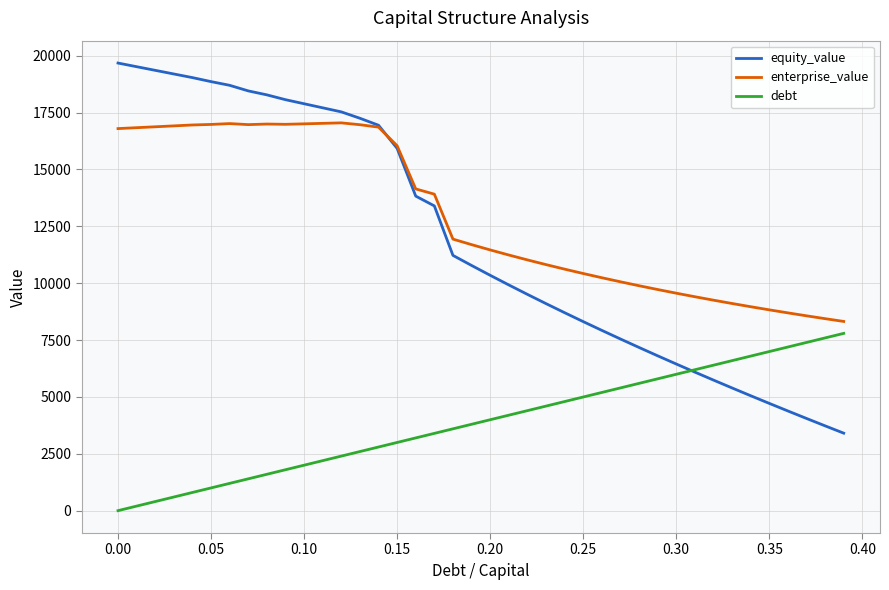

Which series has the widest spread of values?

equity_value